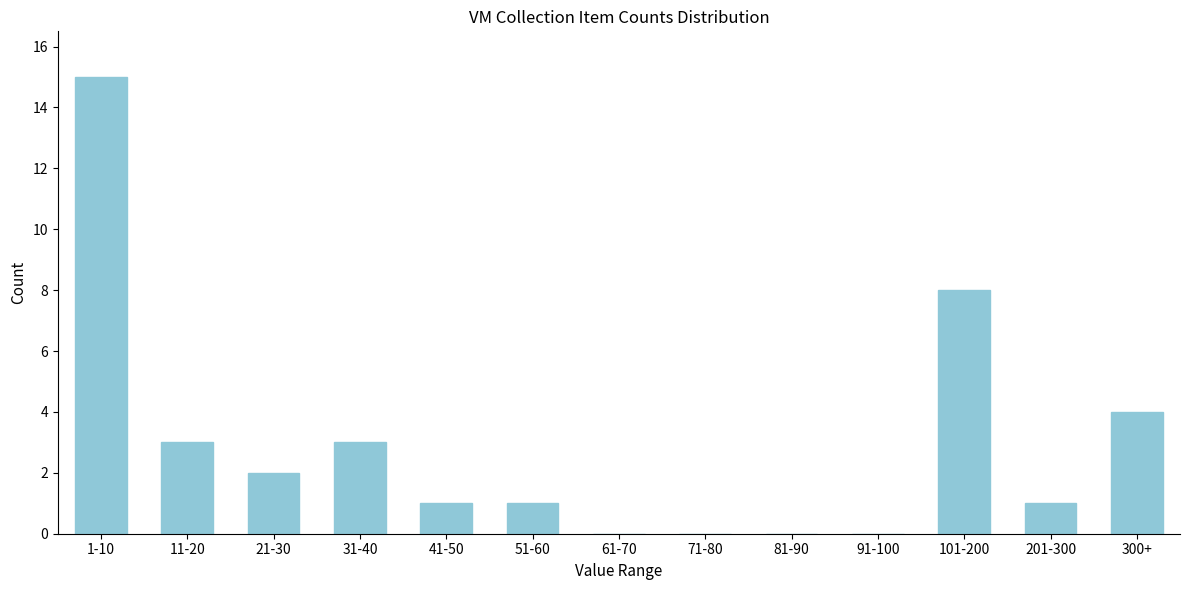

Reading left to right, list all the values displayed in this chart.

1-10=15	11-20=3	21-30=2	31-40=3	41-50=1	51-60=1	61-70=0	71-80=0	81-90=0	91-100=0	101-200=8	201-300=1	300+=4